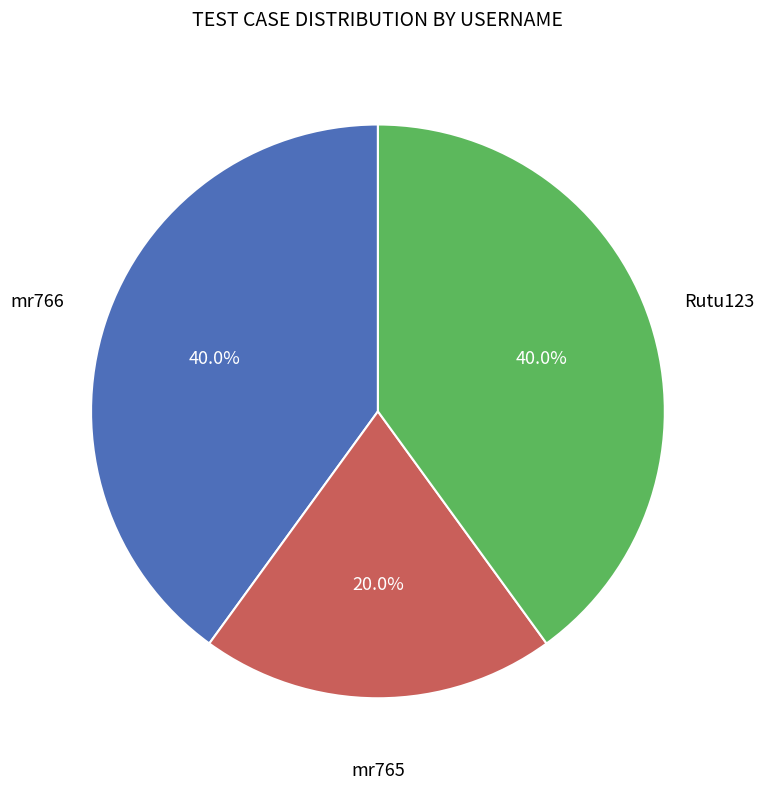

Is there a majority slice in this chart?

No